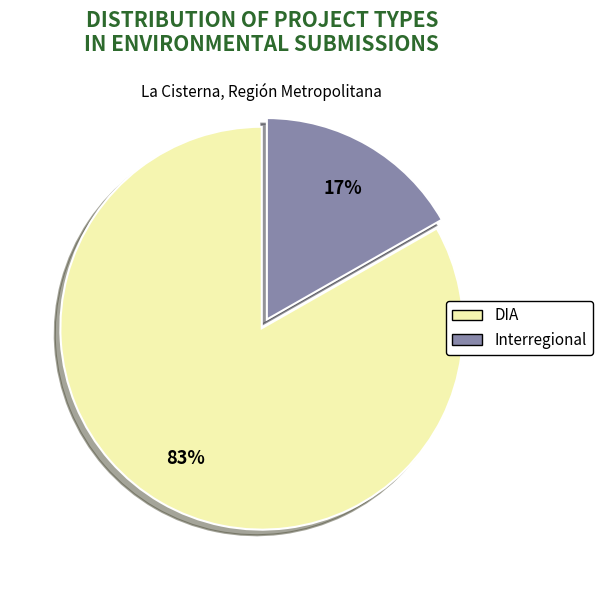

Is the sum of DIA and Interregional greater than half?

Yes